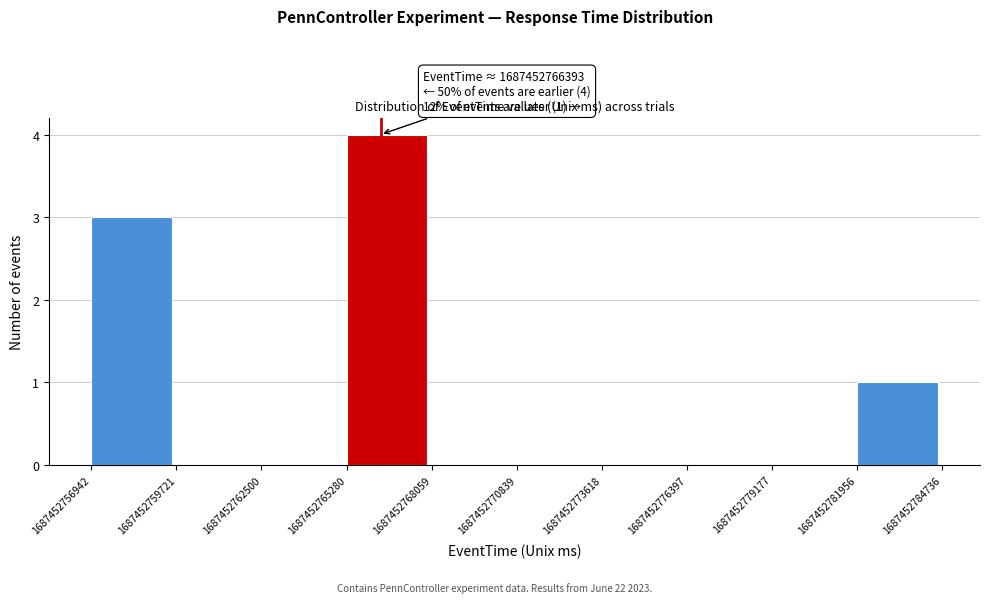

Which range on the x-axis has the tallest bar?

1687452765280 to 1687452768059